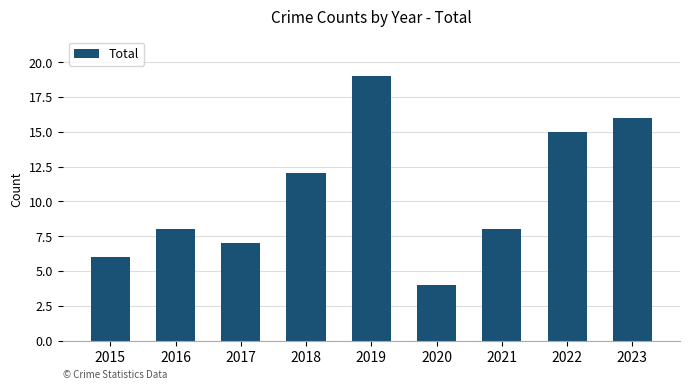

What is the minimum value shown in the chart?

4